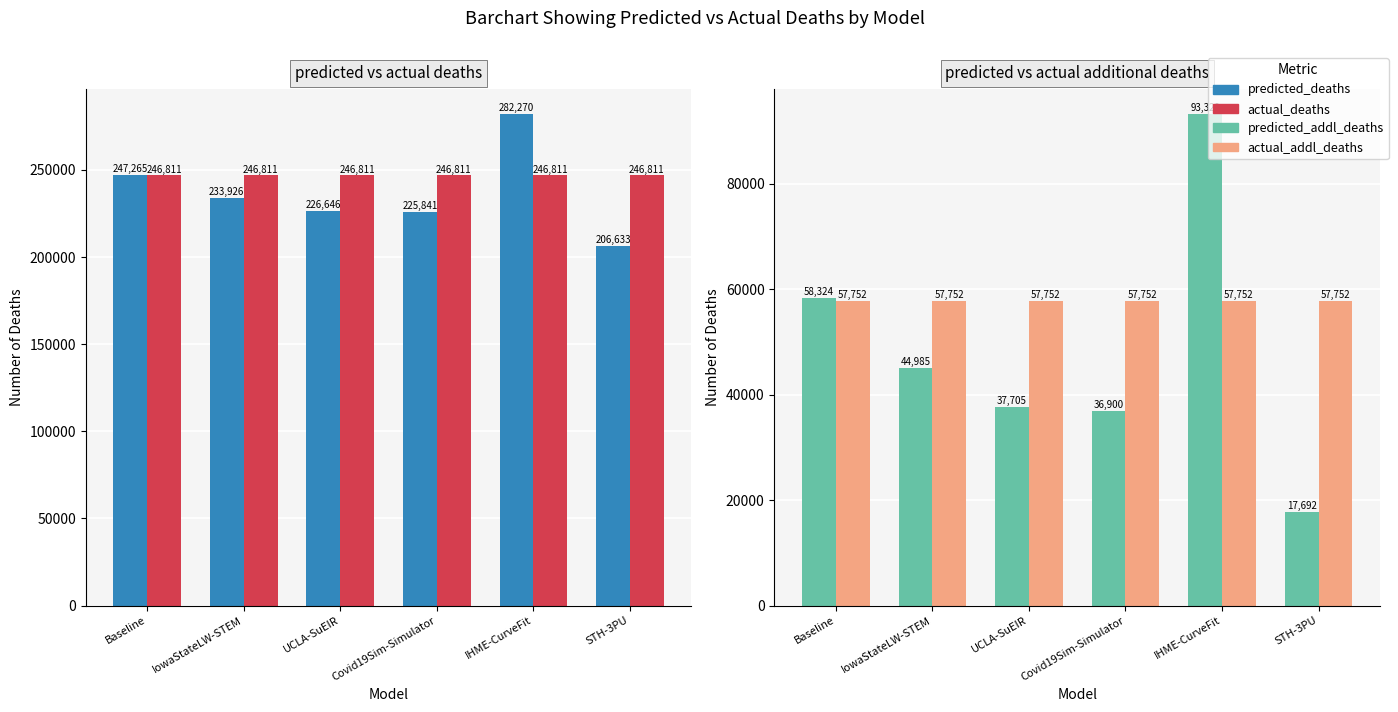

What is the total value across all series at Baseline?

610153.4